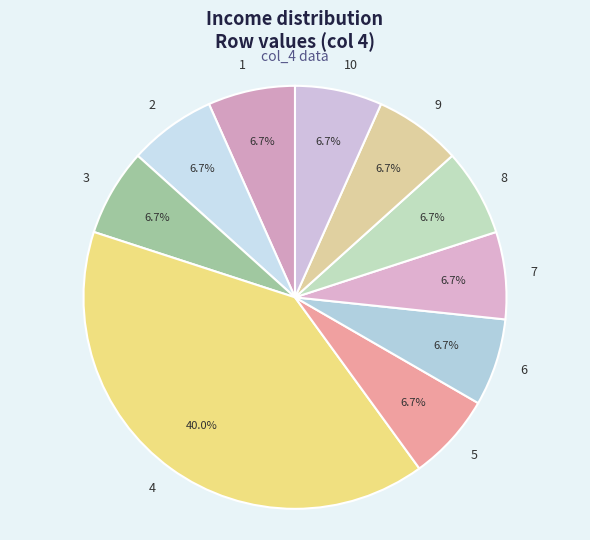

How many slices are in this pie chart?

10